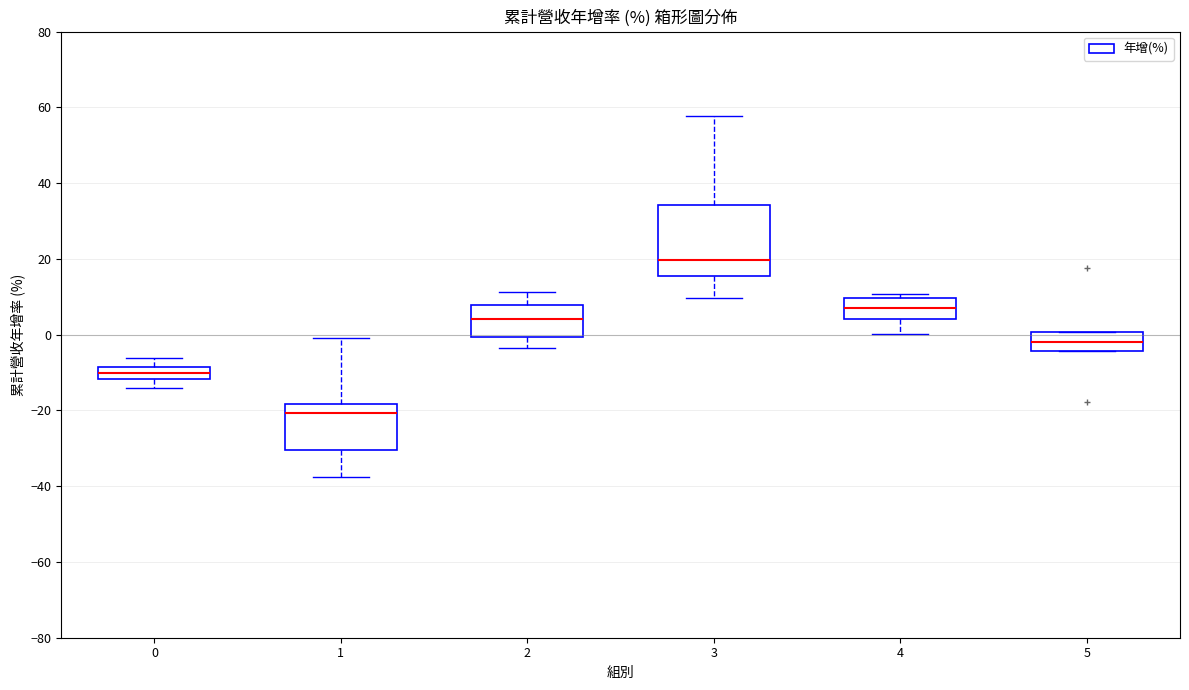

Reading left to right, read every box against the y-axis: the position of its median line, the range the box covers, and the ends of its whiskers. The values are not printed on the chart, so give them approximately, as read against the axis.

0: median -10, box -12 to -8, whiskers -14 to -6
1: median -20, box -30 to -18, whiskers -38 to 0
2: median 4, box 0 to 8, whiskers -4 to 12
3: median 20, box 16 to 34, whiskers 10 to 58
4: median 8, box 4 to 10, whiskers 0 to 10 (just above the box's upper edge)
5: median -2, box -4 to 0, whiskers -4 to 0